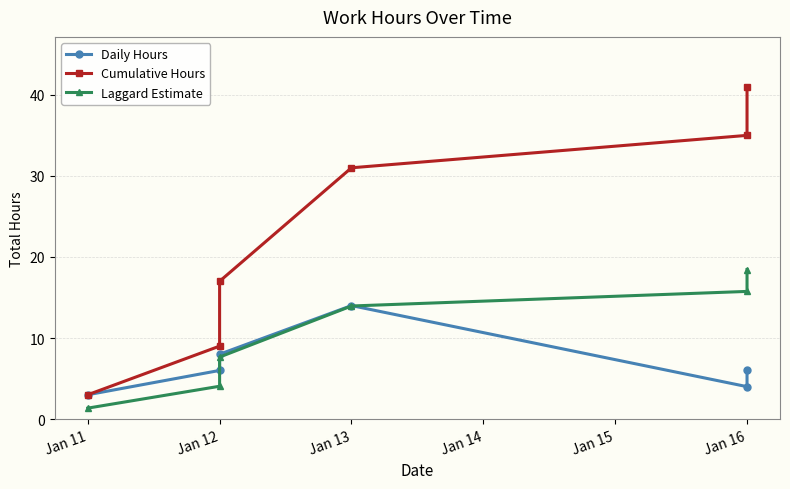

Is the value of Cumulative Hours at Jan 16 greater than the value of Daily Hours at Jan 12?

Yes